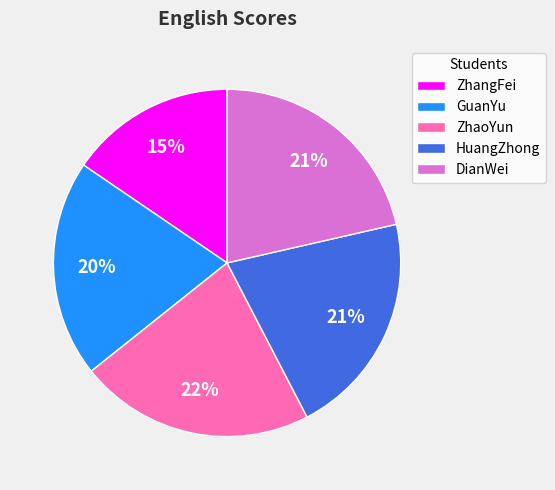

Approximately how many times larger is the value at ZhaoYun compared to DianWei?

1.0